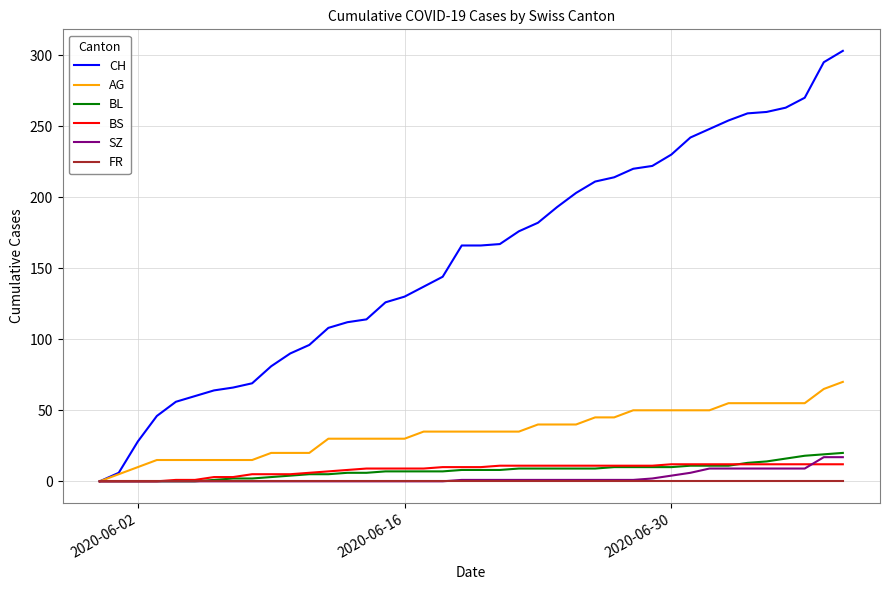

Which series has the widest spread of values?

CH